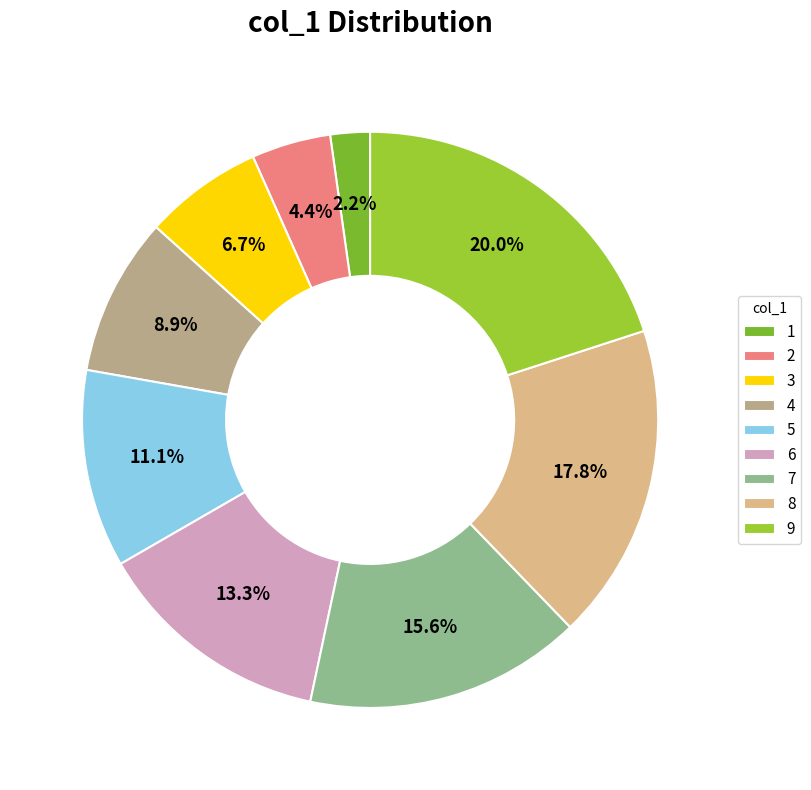

How many segments does this pie chart have?

9